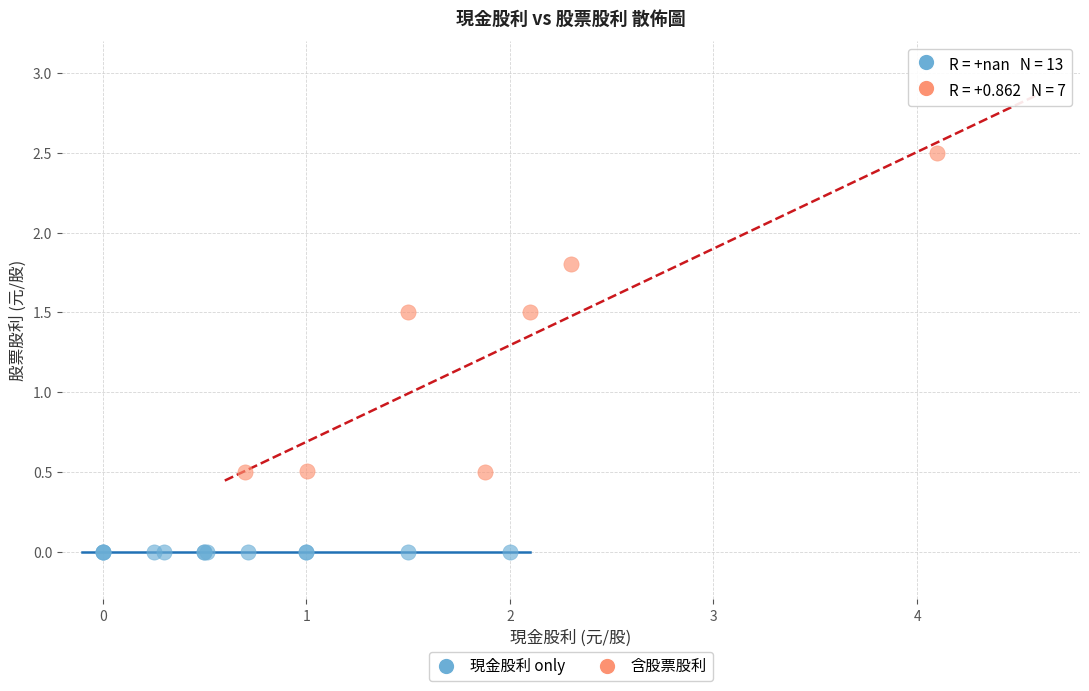

Which series reaches the minimum Y coordinate?

現金股利 only